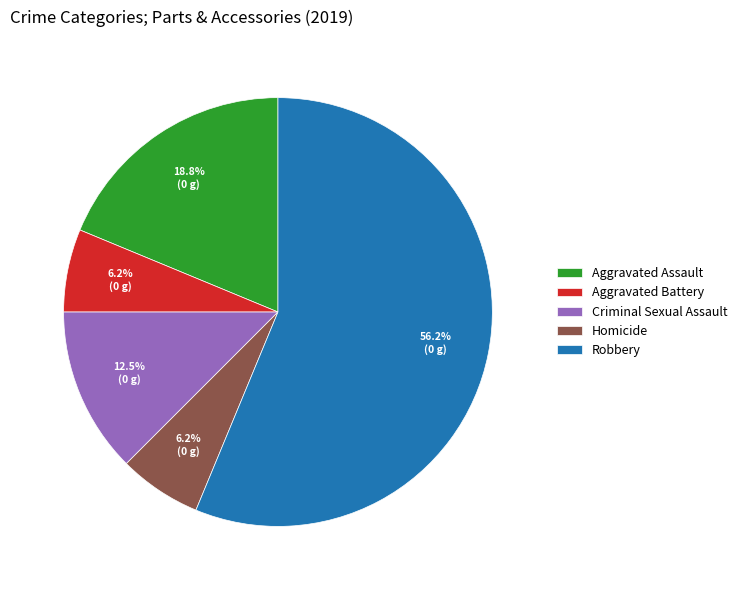

Does any single category account for the majority?

Yes